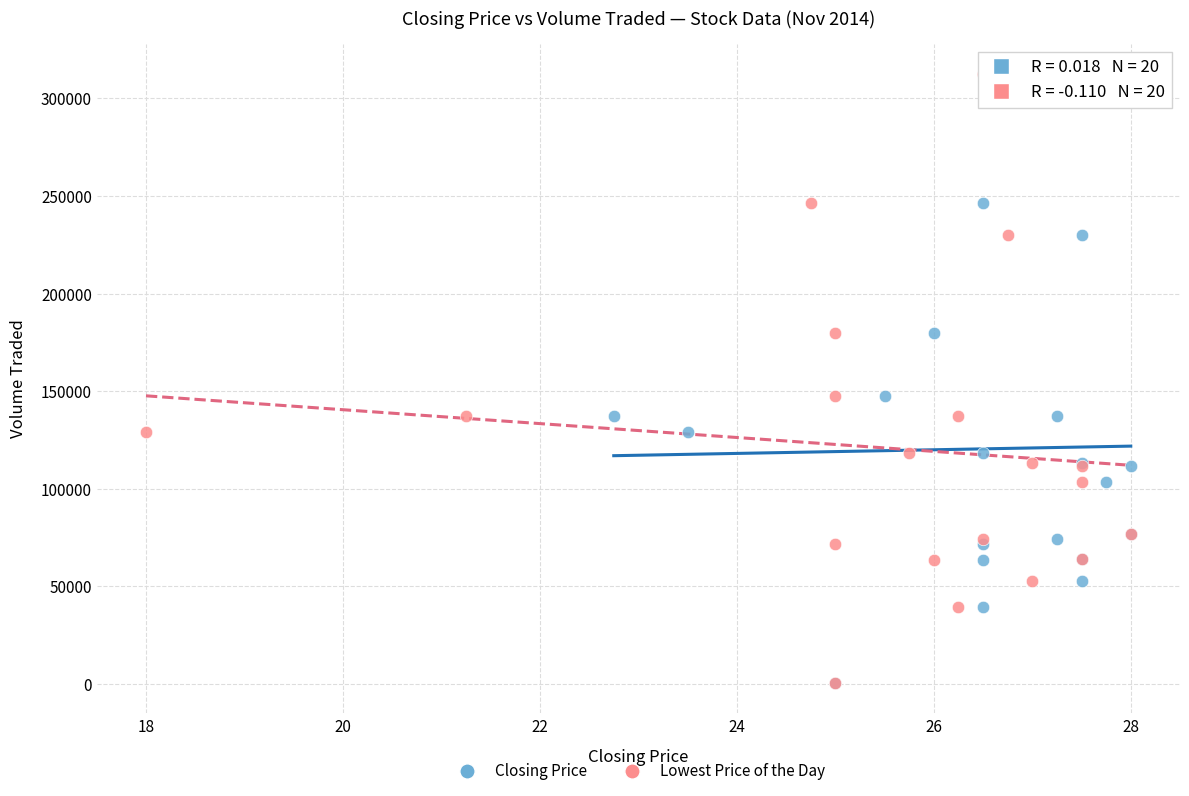

What are all the series names shown in the legend?

Closing Price, Lowest Price of the Day